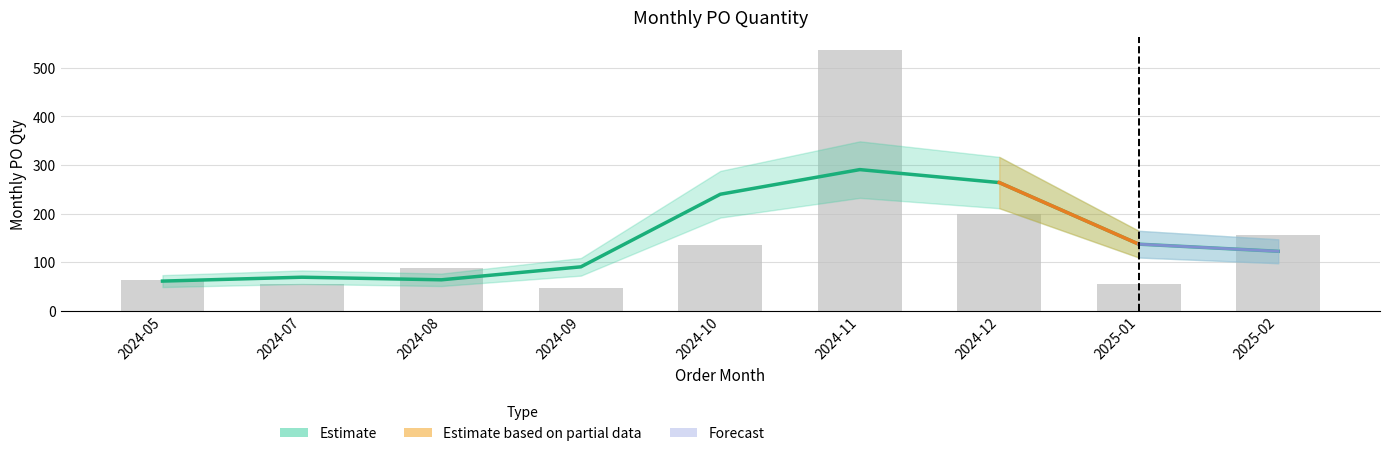

What is the label of the 5th bar from the left?

2024-10